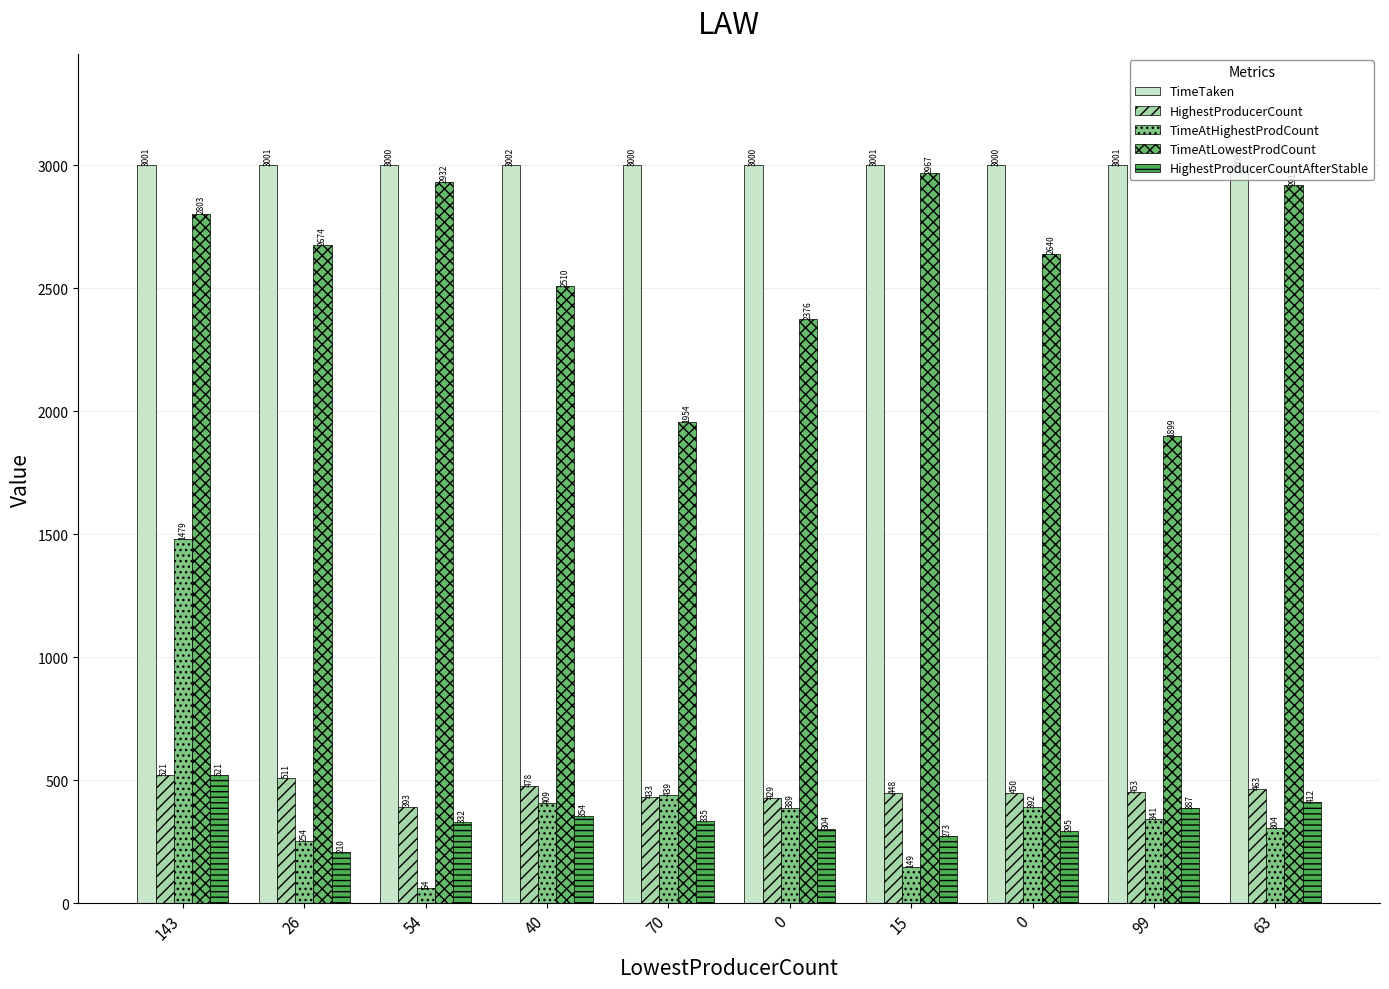

How many bars are there in each group?

5